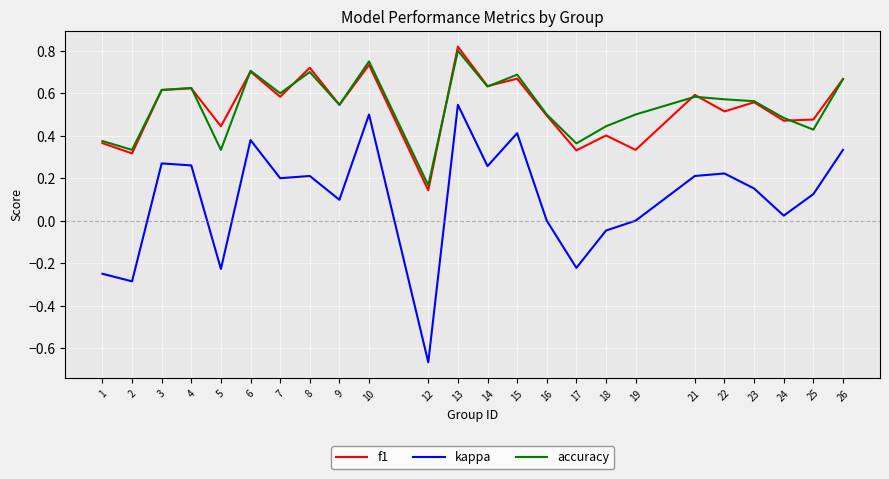

True or false: f1 and kappa intersect in this chart.

False